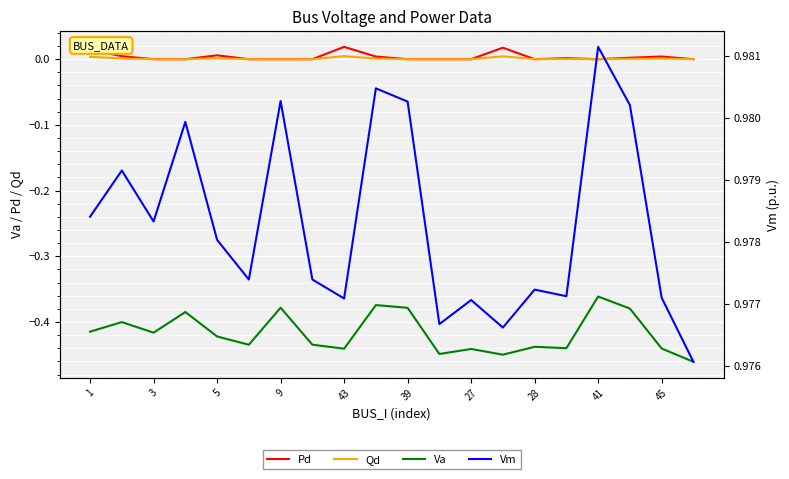

True or false: Va and Pd intersect in this chart.

False